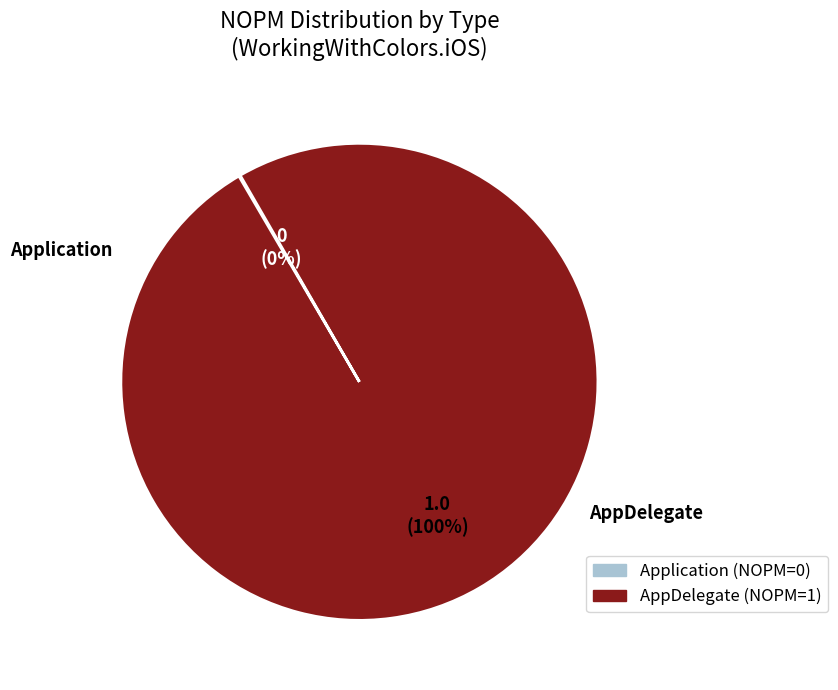

To the nearest percent, what is the difference between the Application and AppDelegate slice percentages?

100%